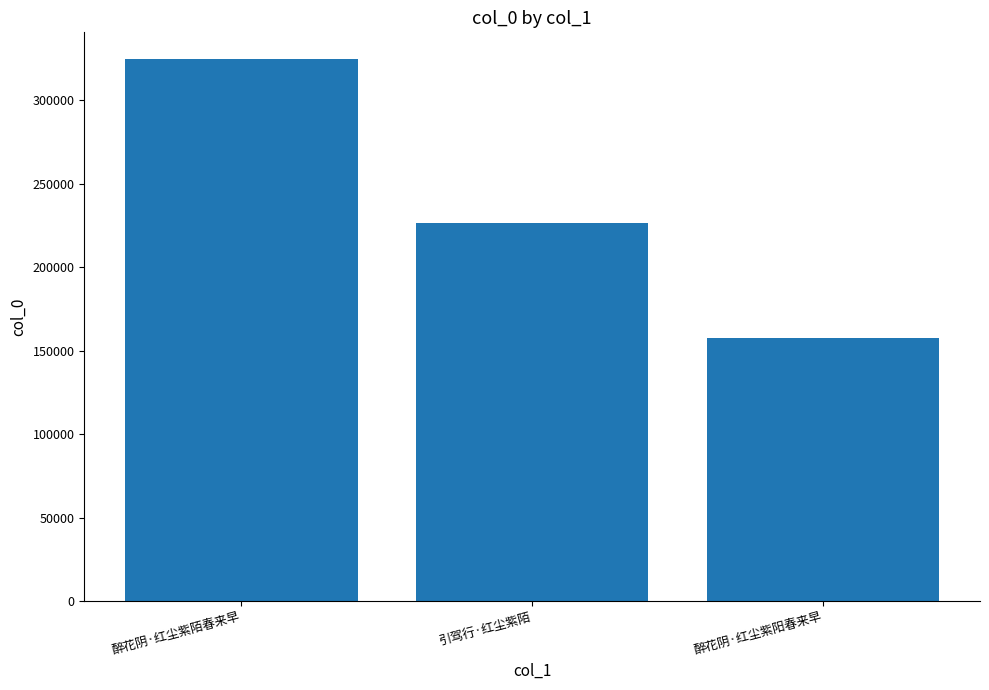

Is it true that the value at 醉花阴·红尘紫阳春来早 is 157290?

True